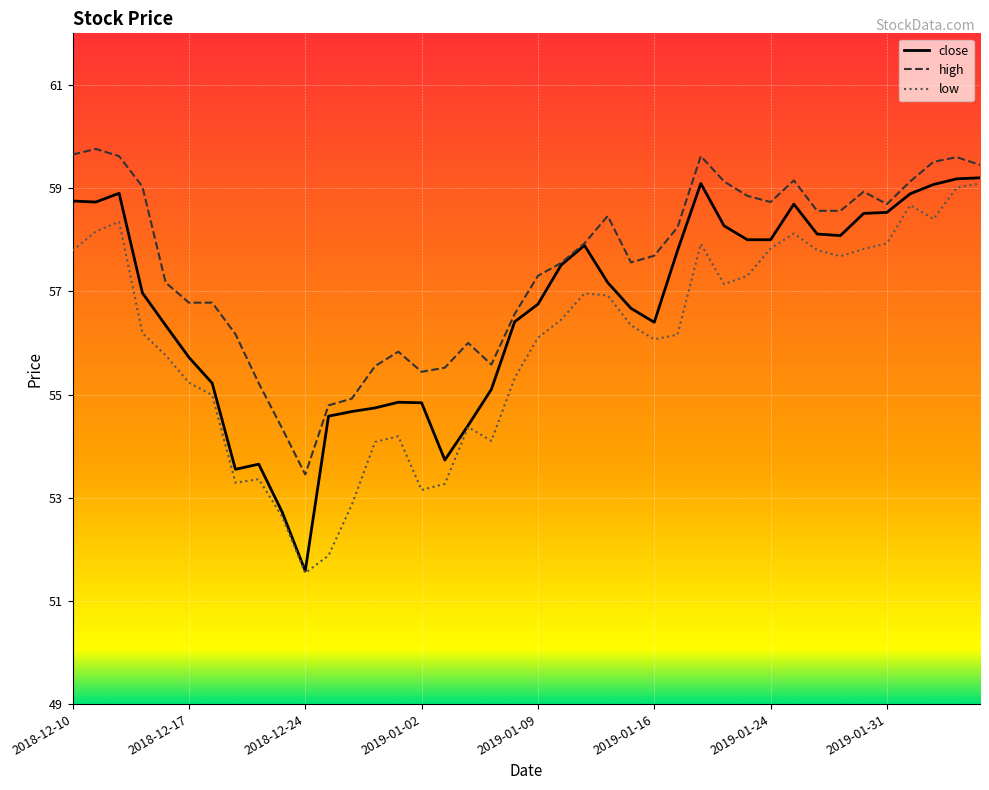

List the series in order of their overall mean, lowest first.

low, close, high